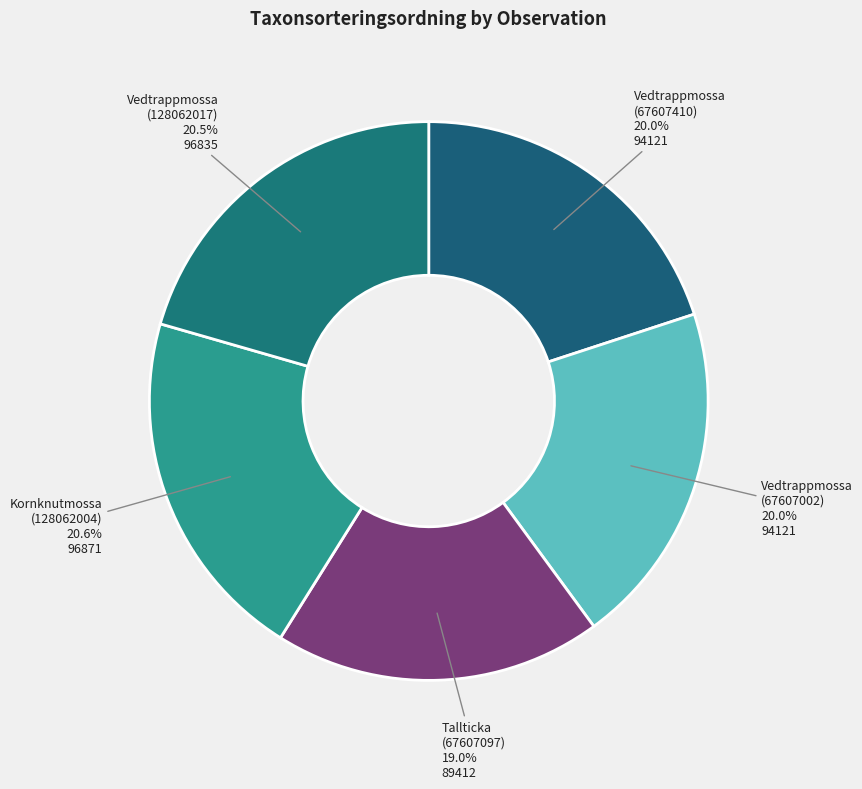

How many segments does this pie chart have?

5